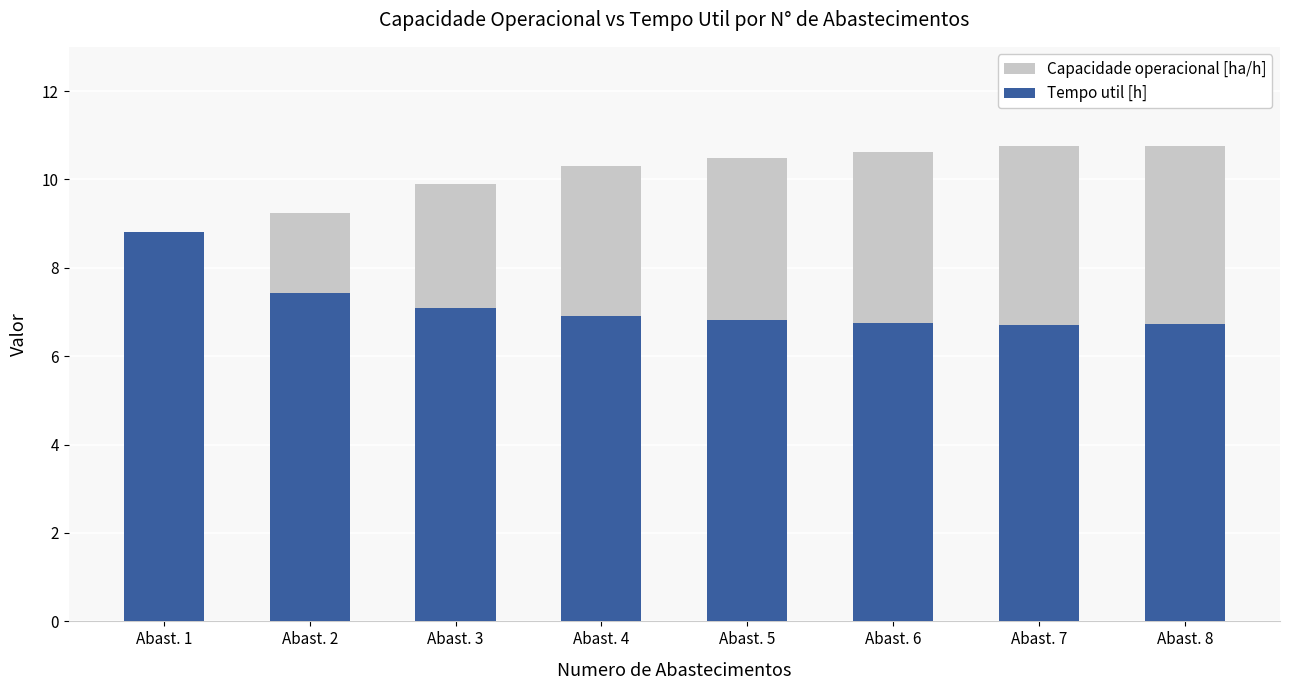

Reading right to left, transcribe all the data shown in this chart.

Capacidade operacional [ha/h]: Abast. 8=10.8	Abast. 7=10.8	Abast. 6=10.6	Abast. 5=10.5	Abast. 4=10.3	Abast. 3=9.9	Abast. 2=9.2	Abast. 1=7.3
Tempo util [h]: Abast. 8=6.7	Abast. 7=6.7	Abast. 6=6.8	Abast. 5=6.8	Abast. 4=6.9	Abast. 3=7.1	Abast. 2=7.4	Abast. 1=8.8